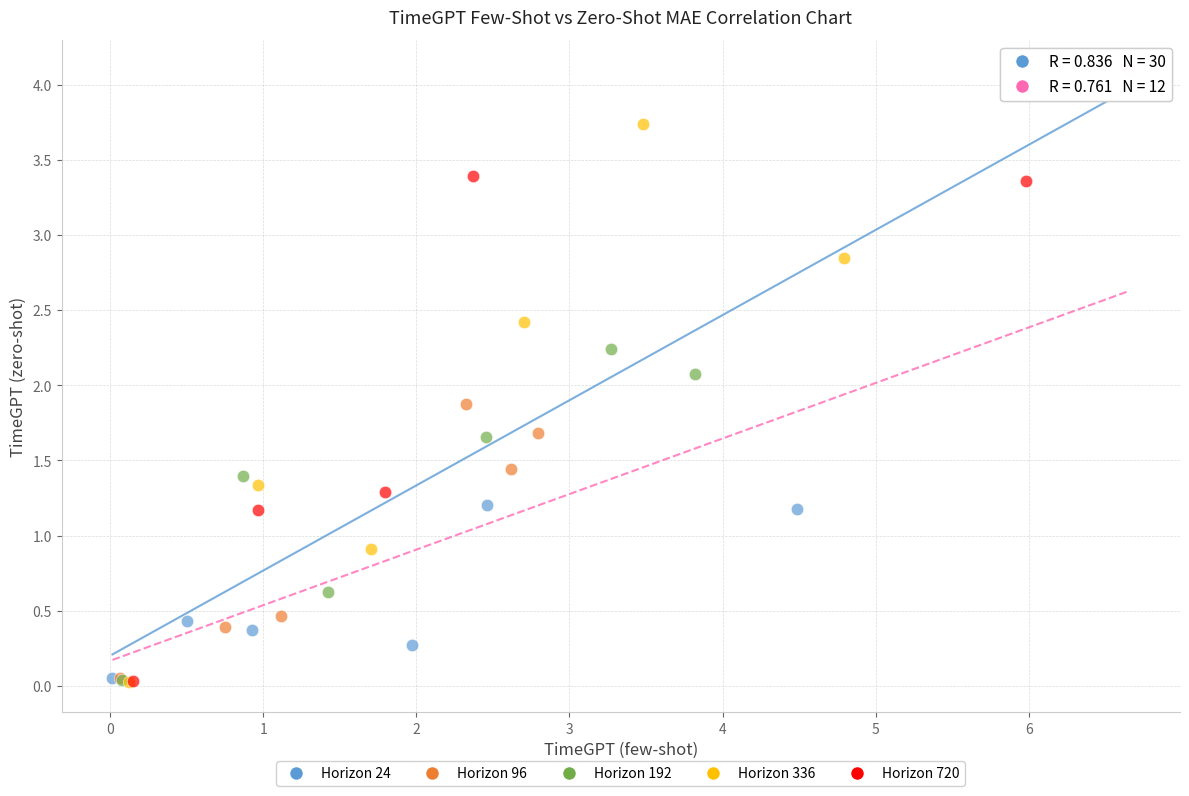

Which series has the widest spread of Y values?

Horizon 720